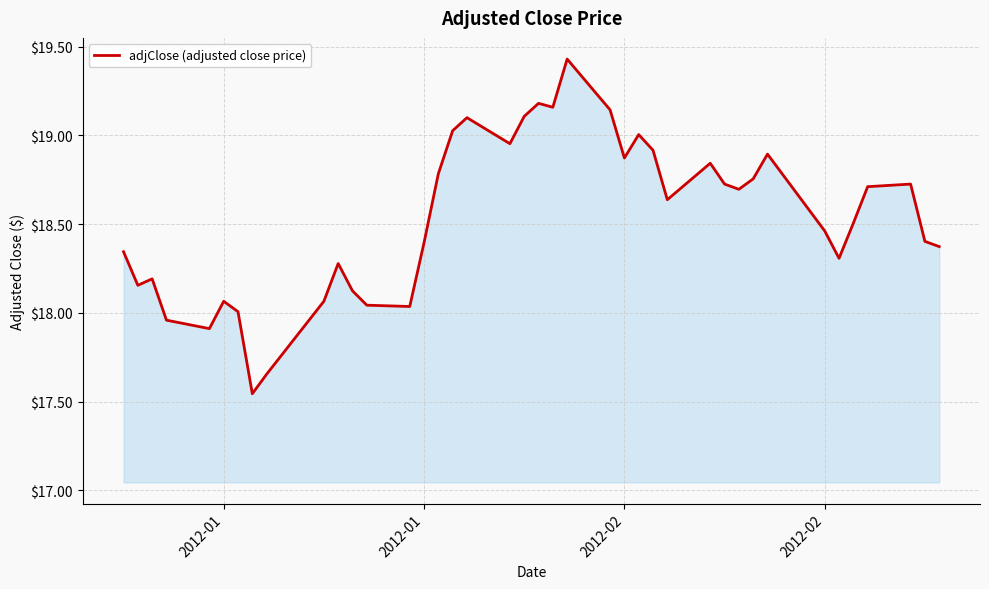

What is the difference between the maximum and minimum values?

1.9